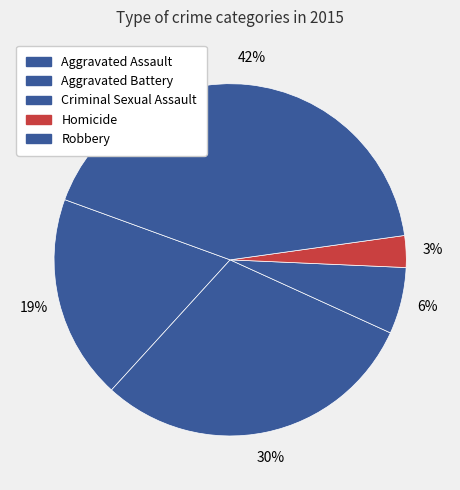

Does Robbery account for over 50% of the chart?

No